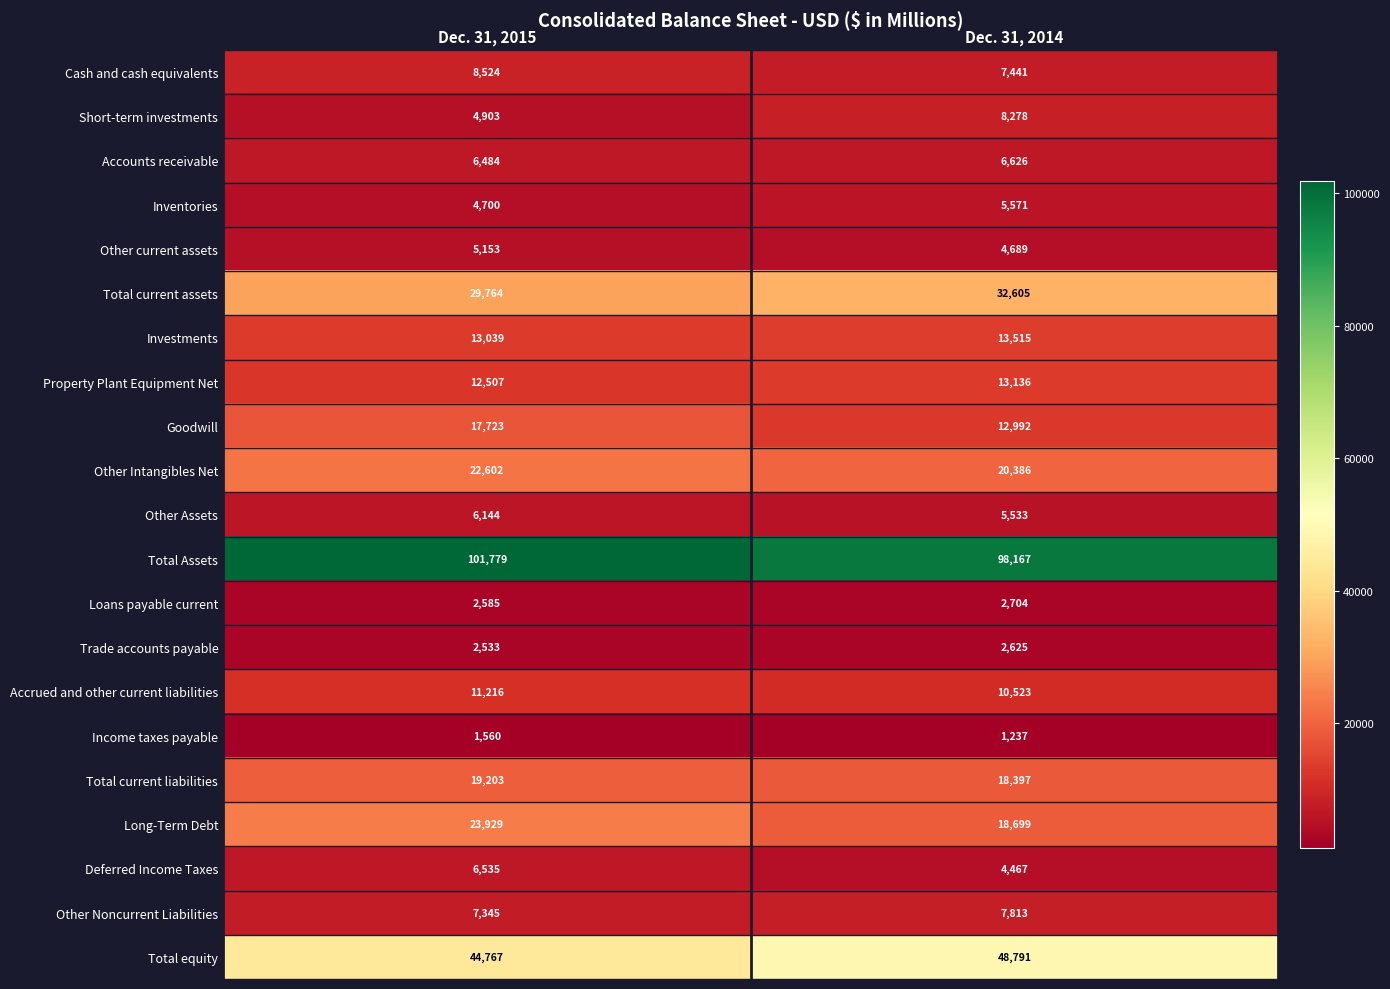

Which category has the highest value across all series?

Dec. 31, 2015